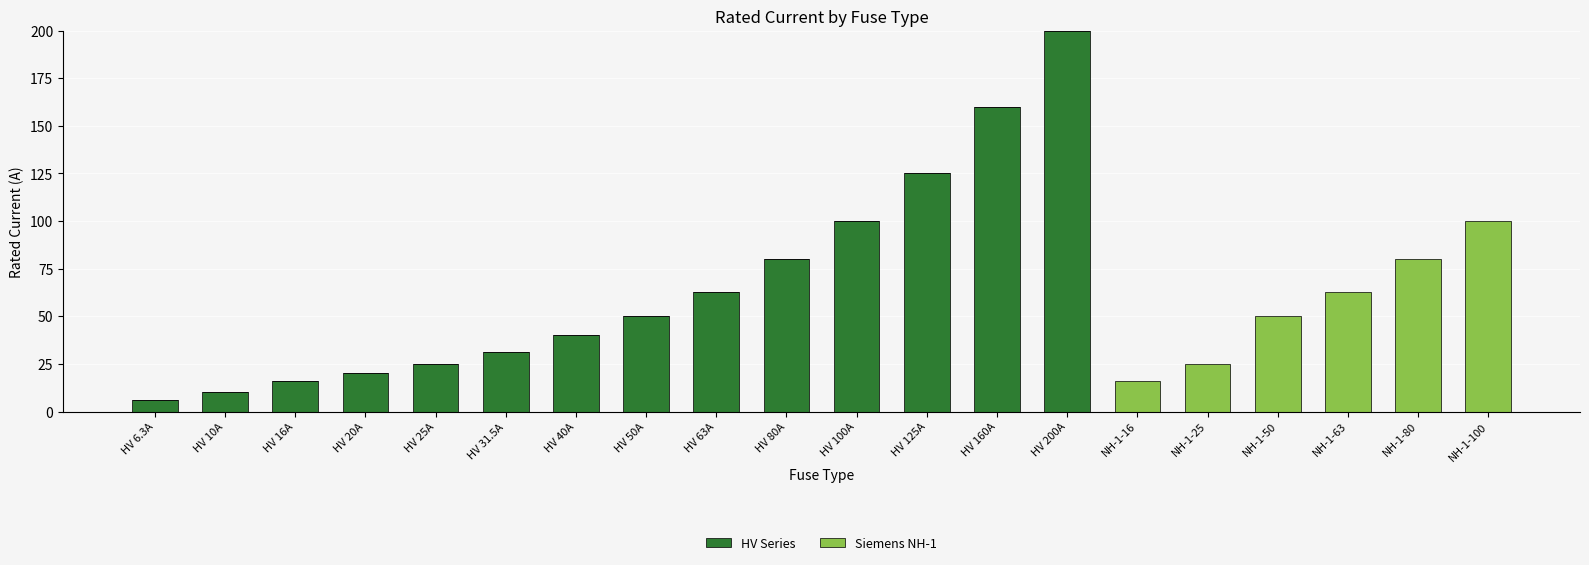

At which label is HV Series closest to 100?

HV 100A